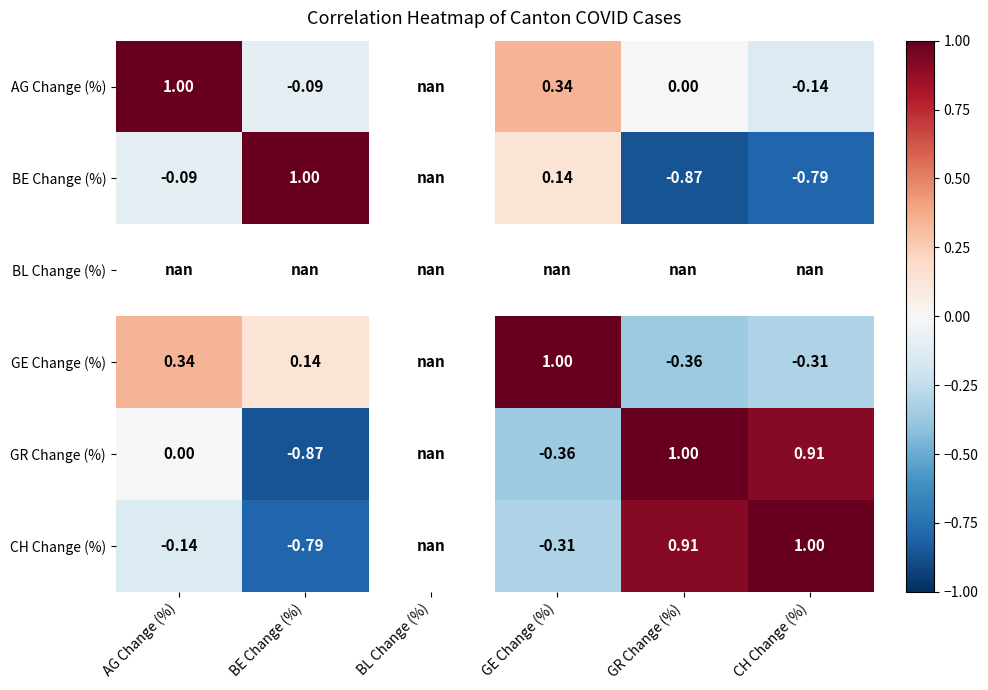

Is the value of AG Change (%) at BE Change (%) greater than the value of CH Change (%) at GR Change (%)?

No